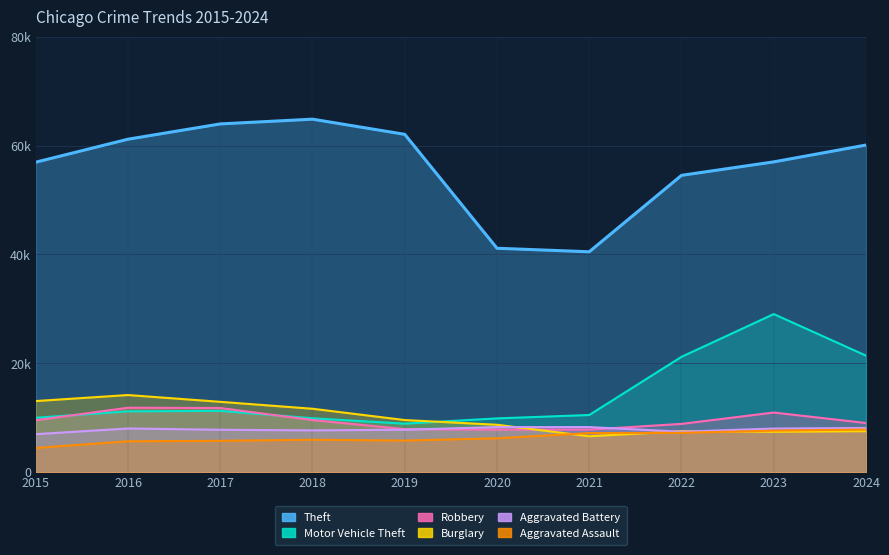

True or false: Burglary has a value of 10048 at 2021.

False